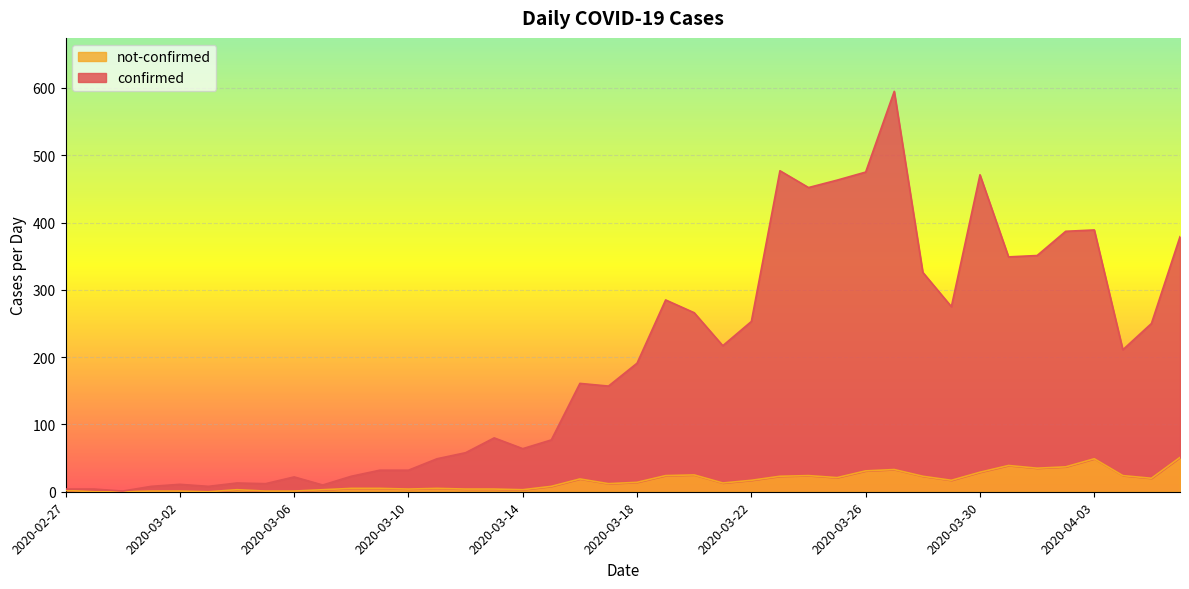

List the series in order of their peak value, lowest first.

not-confirmed, confirmed